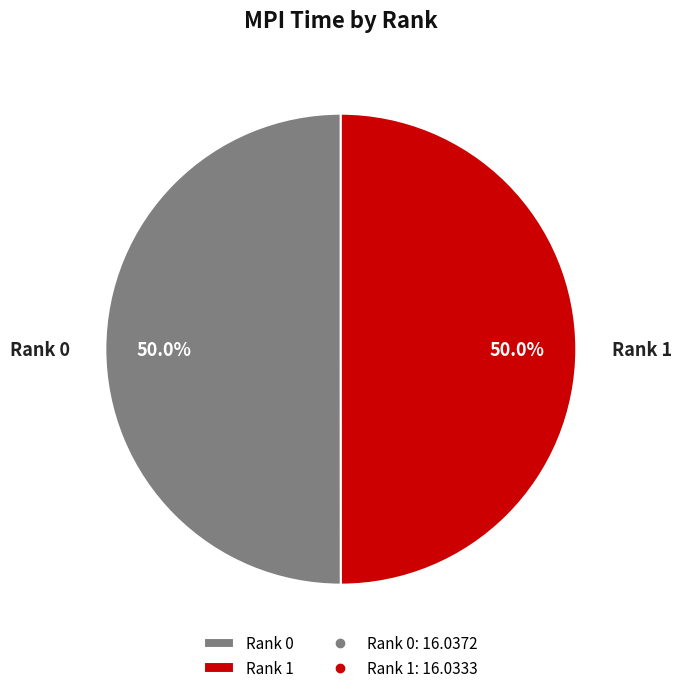

To the nearest percent, what portion does Rank 0 represent?

50%